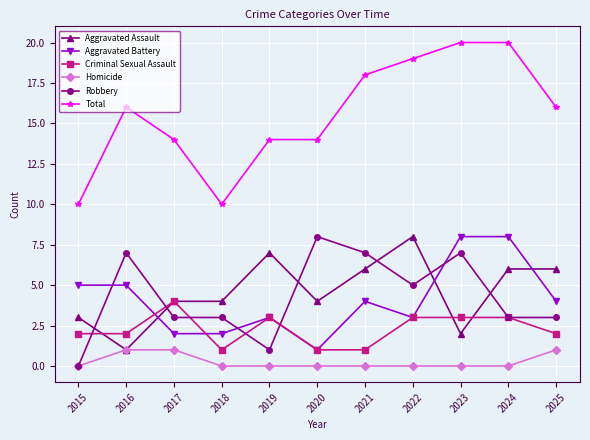

Which series has the largest range (max minus min)?

Total